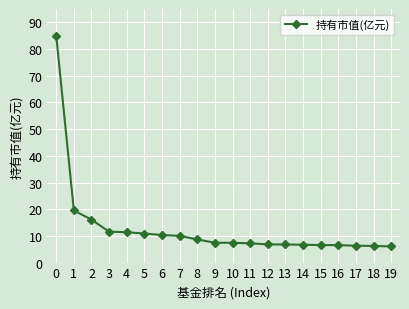

What is the maximum value shown in the chart?

84.9